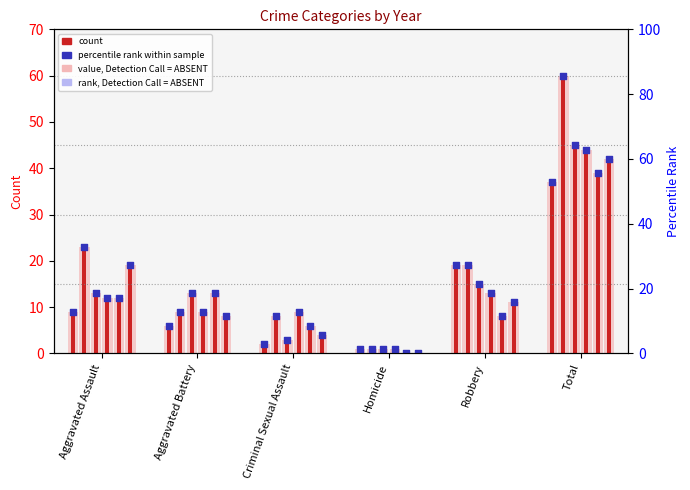

At how many categories does at least one series exceed 15?

3